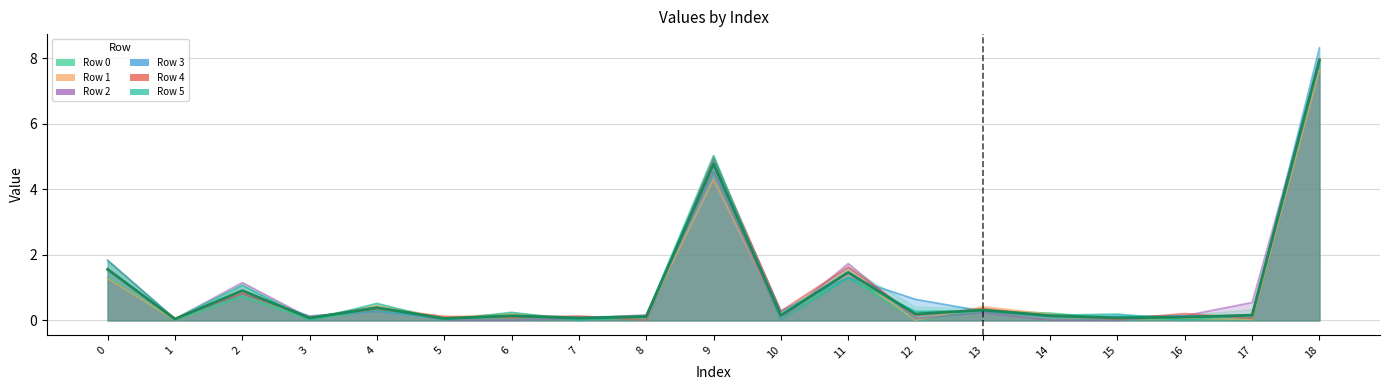

What is the spread (max minus min) of values at 15?

0.2